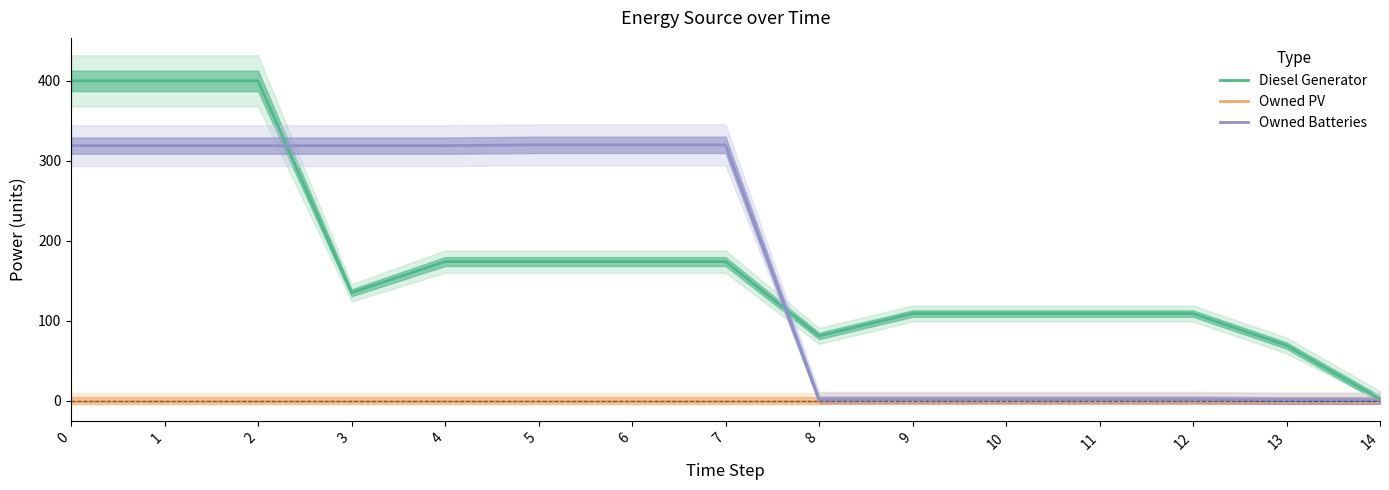

Which series has the largest range (max minus min)?

Diesel Generator